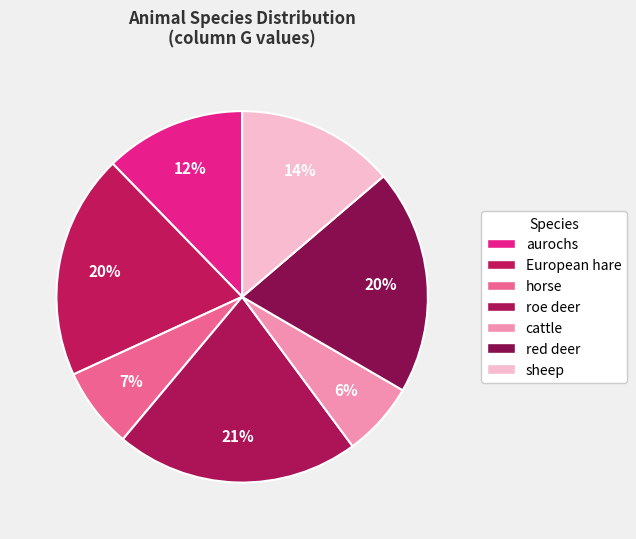

Does aurochs account for over 50% of the chart?

No